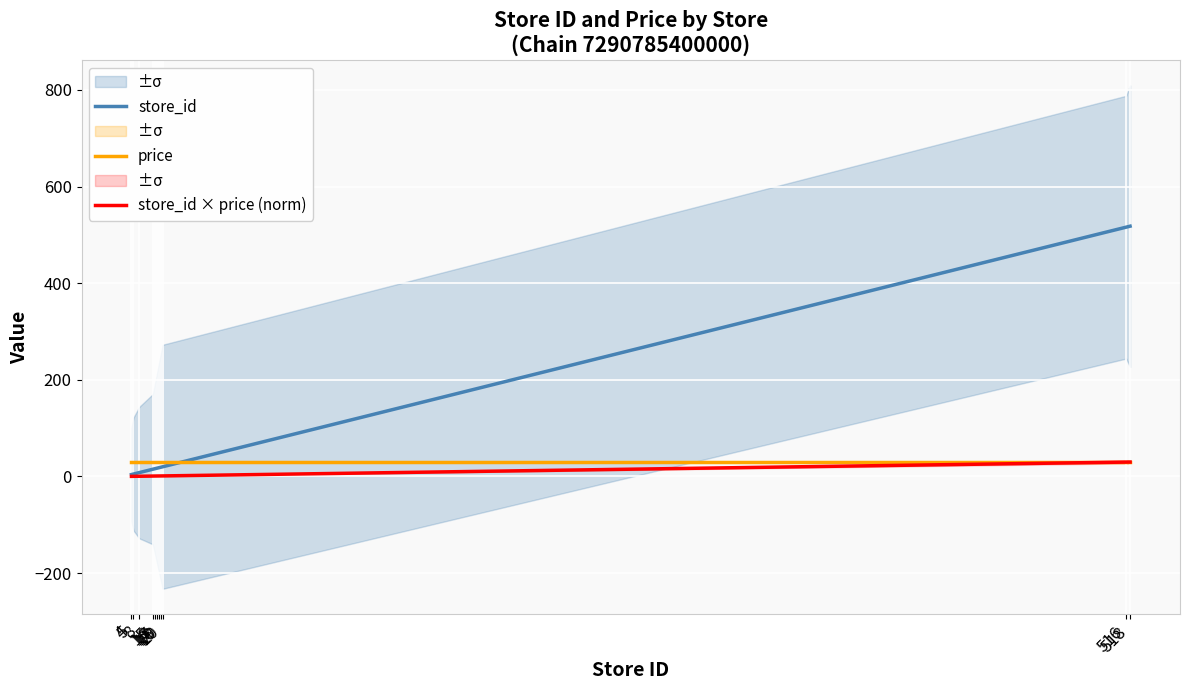

Which series has the widest spread of values?

store_id